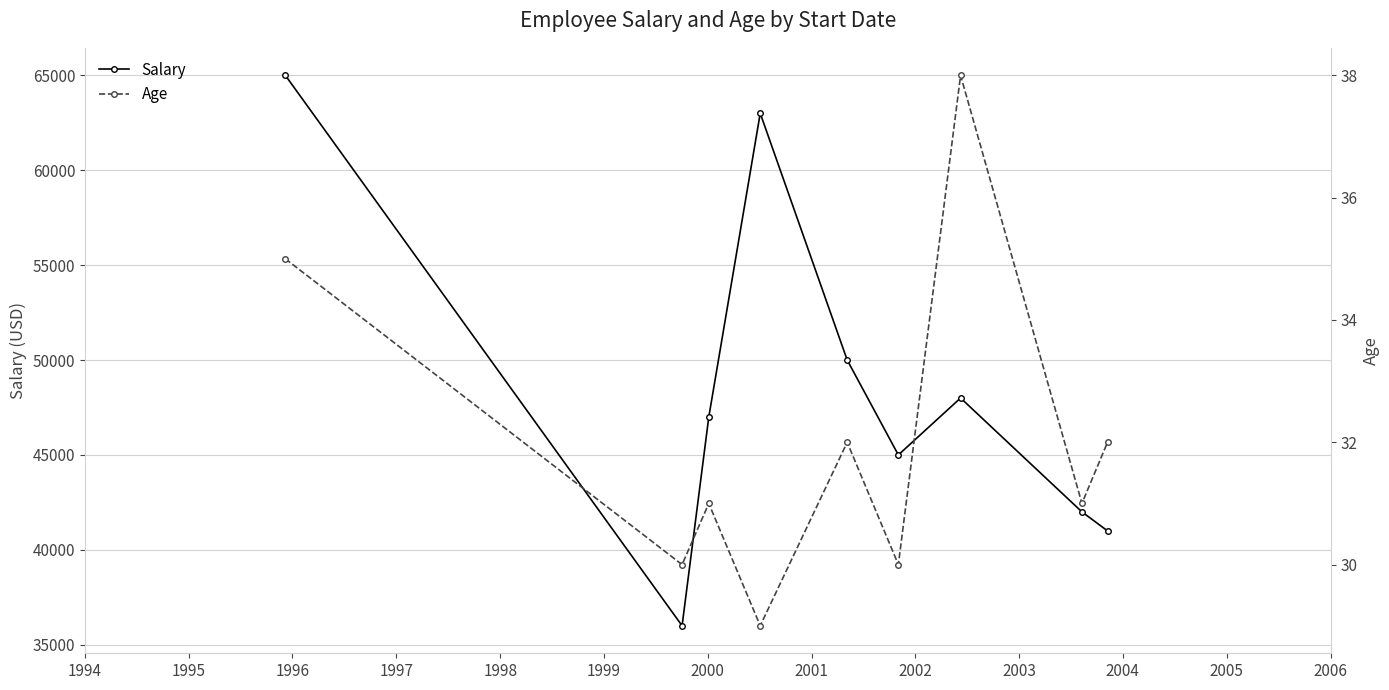

True or false: Salary and Age cross at least once.

False